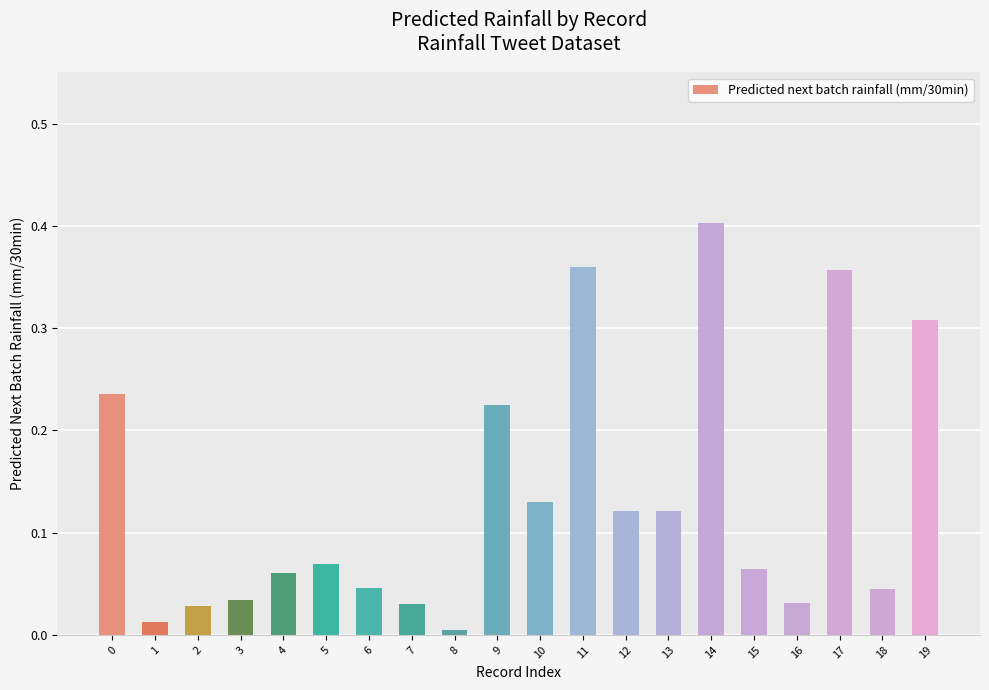

How many bars are there in total?

20